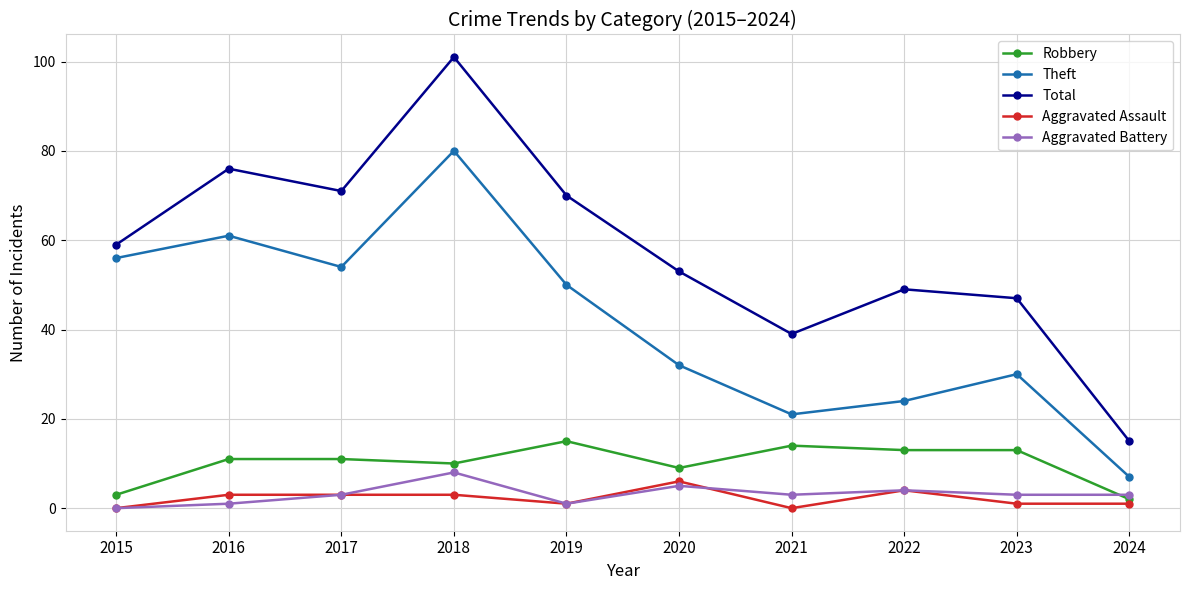

True or false: Total has a value of 73 at 2023.

False